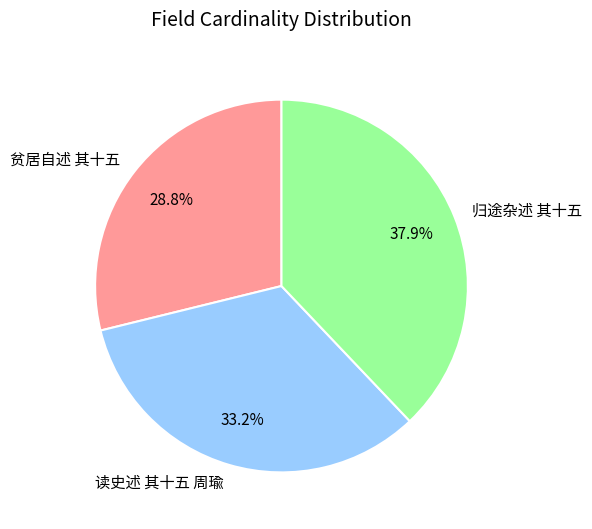

Is 贫居自述 其十五 the majority of the pie?

No